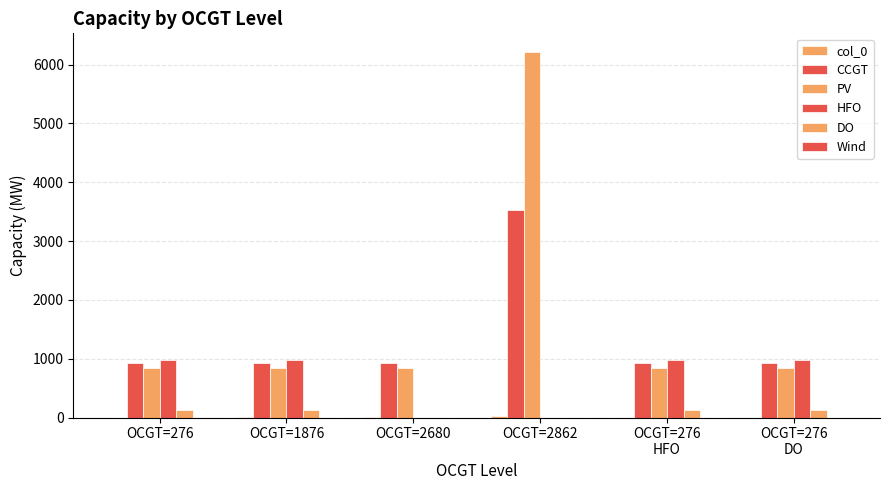

Does the chart contain stacked bars?

No